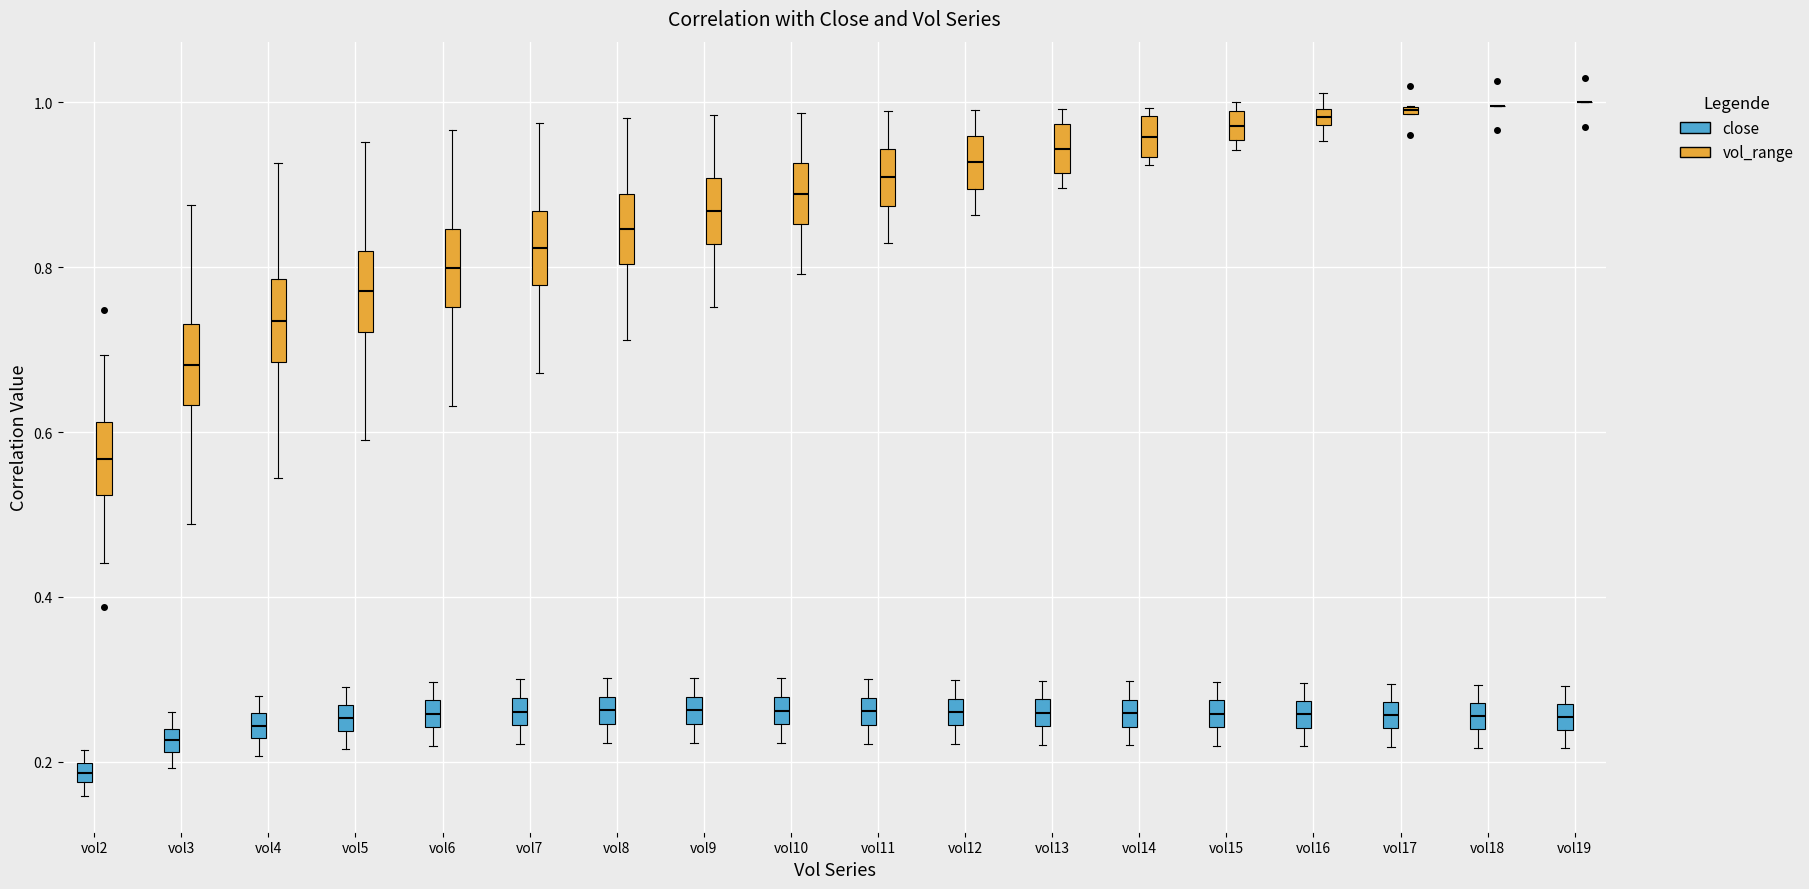

Where does the upper whisker of the box for vol6 (close) end on the y-axis? The values are not printed on the chart, so give them approximately, as read against the axis.

0.30